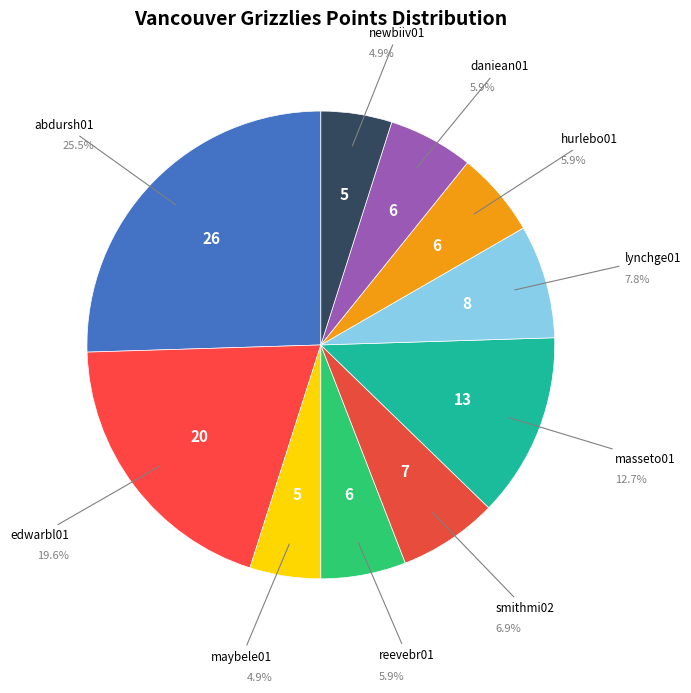

What is the largest slice in the pie chart?

abdursh01